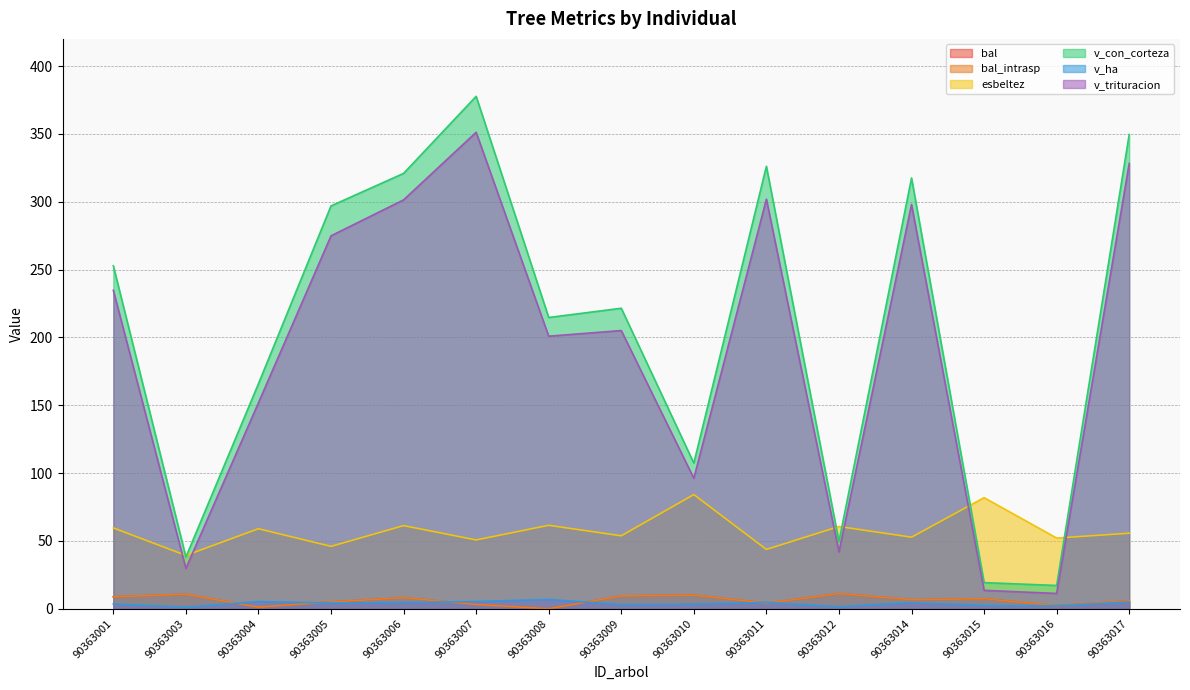

What is the sum of all esbeltez values?

861.8